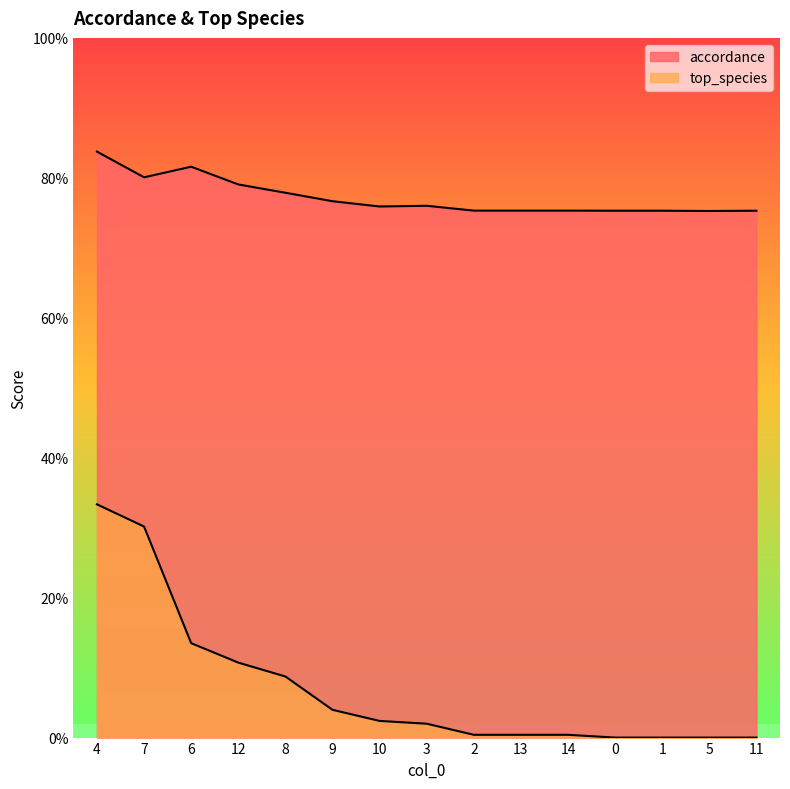

What is the sum of all top_species values?

1.1